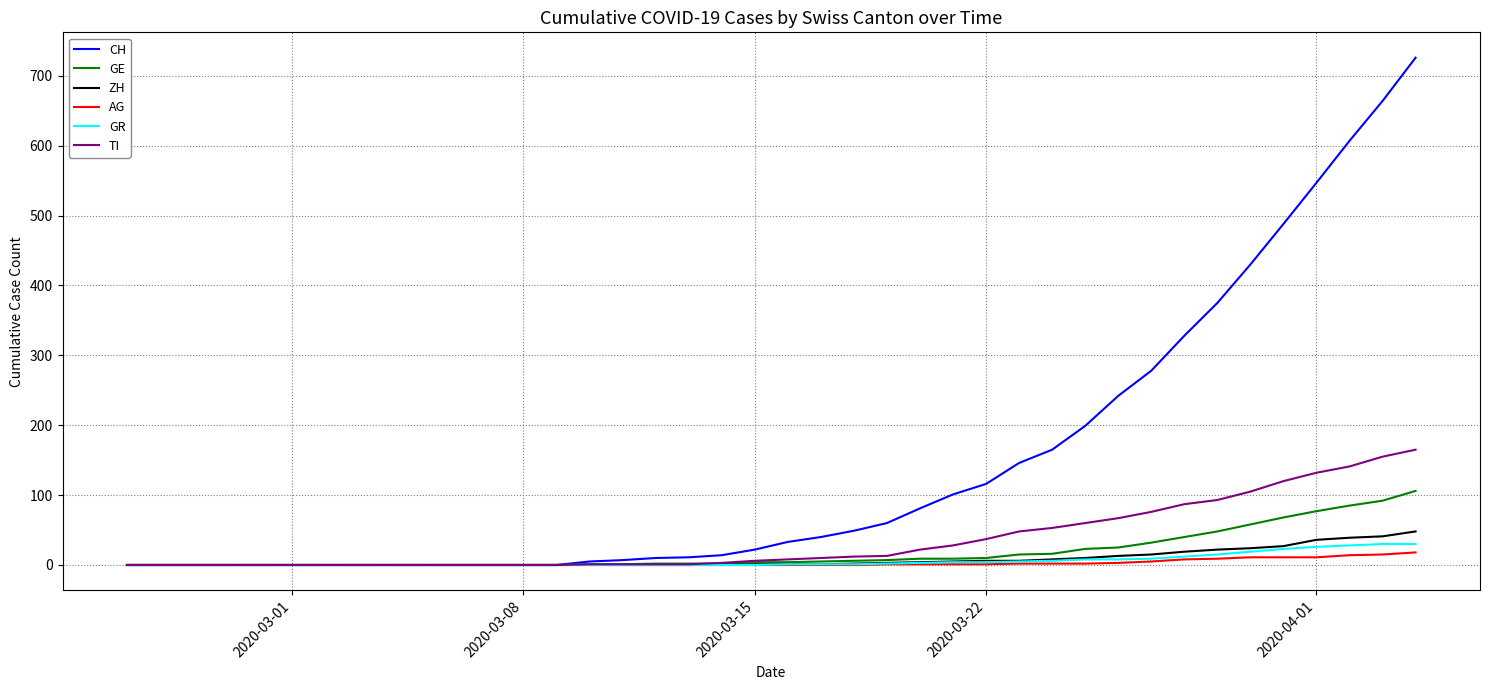

Which series has the largest total across all categories?

CH